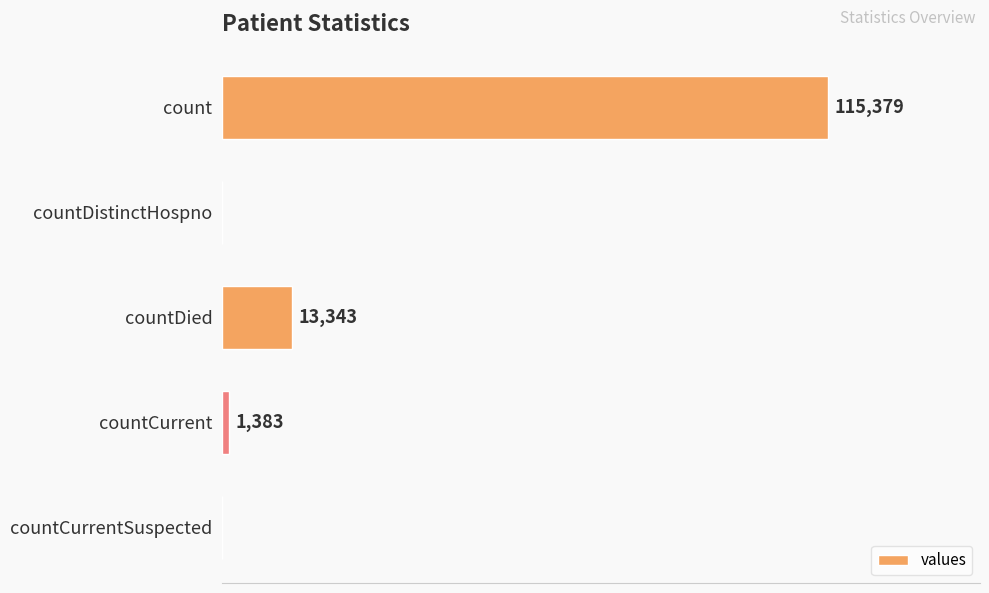

Which has a higher value, countCurrentSuspected or countDied?

countDied